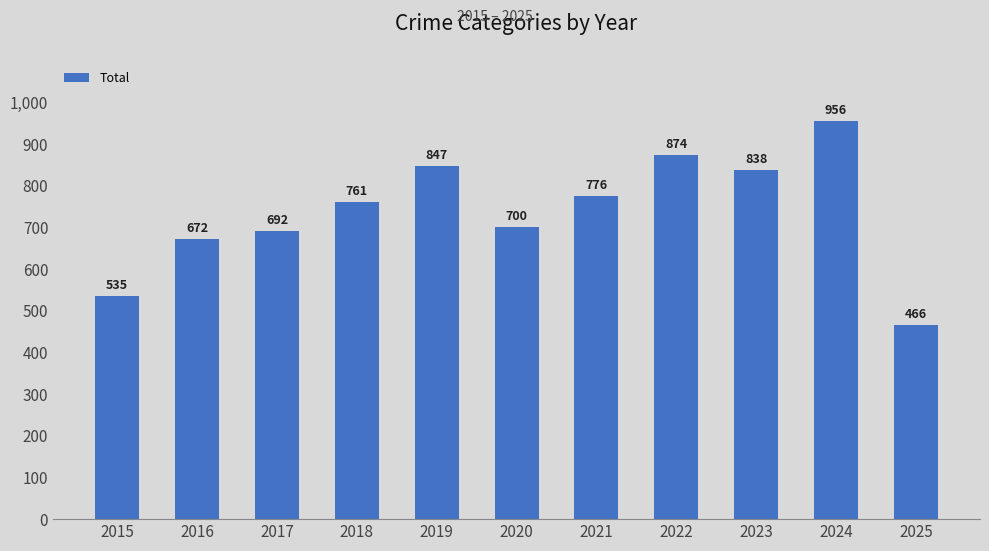

Reading right to left, transcribe all the data shown in this chart.

466	956	838	874	776	700	847	761	692	672	535